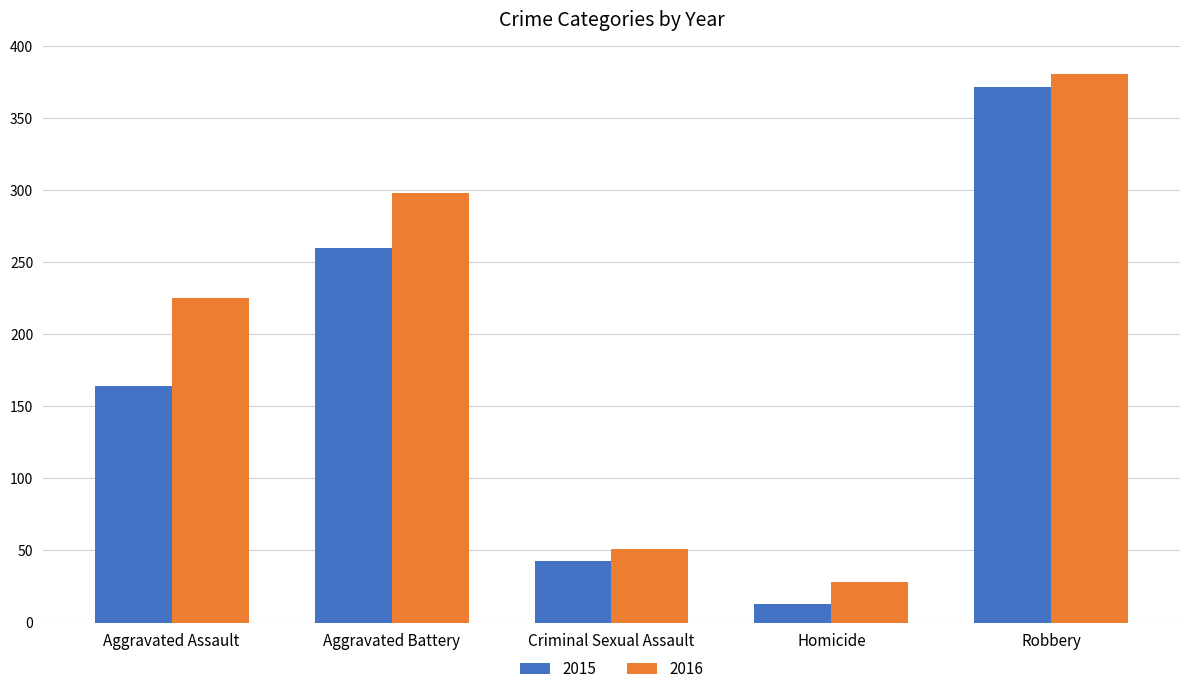

What is the smallest value displayed?

13